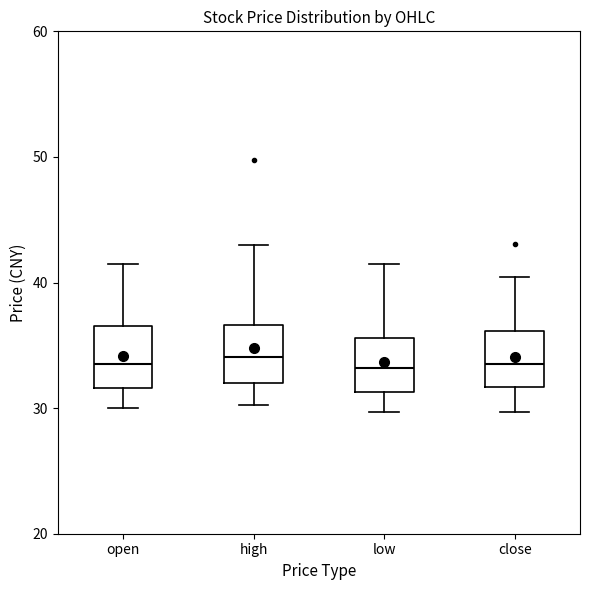

Reading left to right, transcribe this box plot: for each box, give where its median line is, the range the box spans, and where its two whiskers end, as read against the y-axis. The values are not printed on the chart, so give them approximately, as read against the axis.

open: median 33, box 32 to 37, whiskers 30 to 41
high: median 34, box 32 to 37, whiskers 30 to 43
low: median 33, box 31 to 36, whiskers 30 to 41
close: median 33, box 32 to 36, whiskers 30 to 40